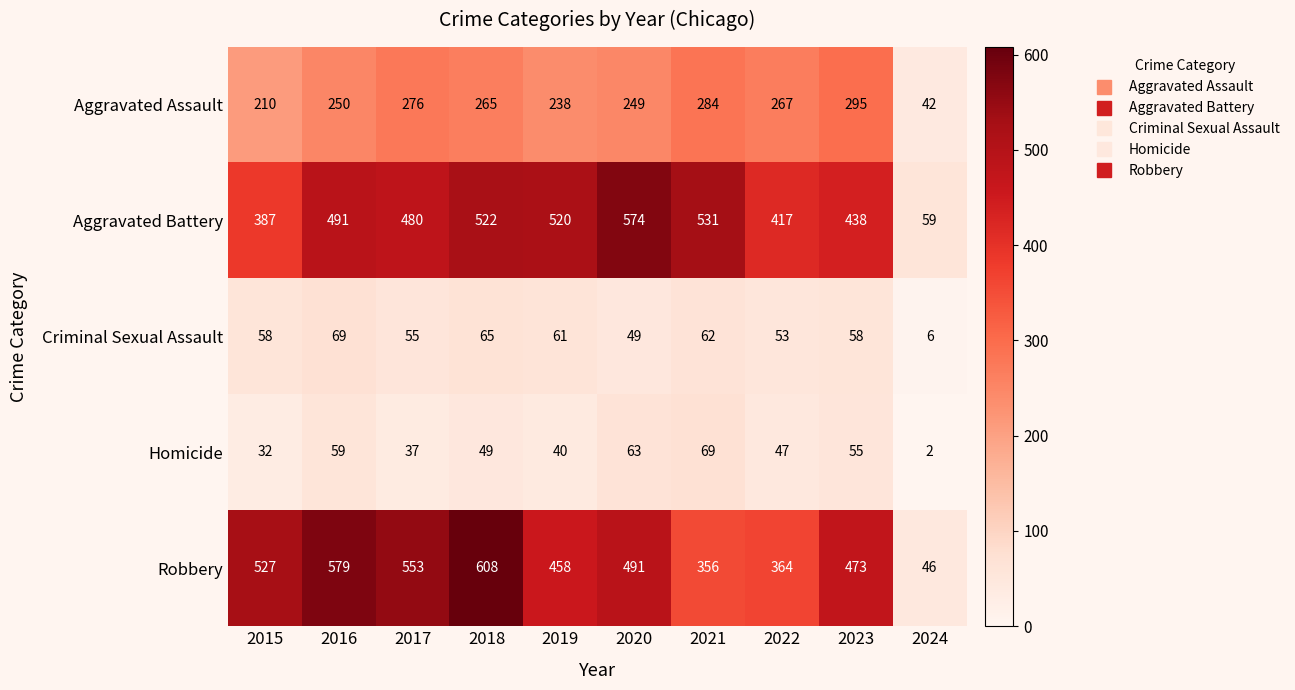

Which series has the largest total across all categories?

Robbery